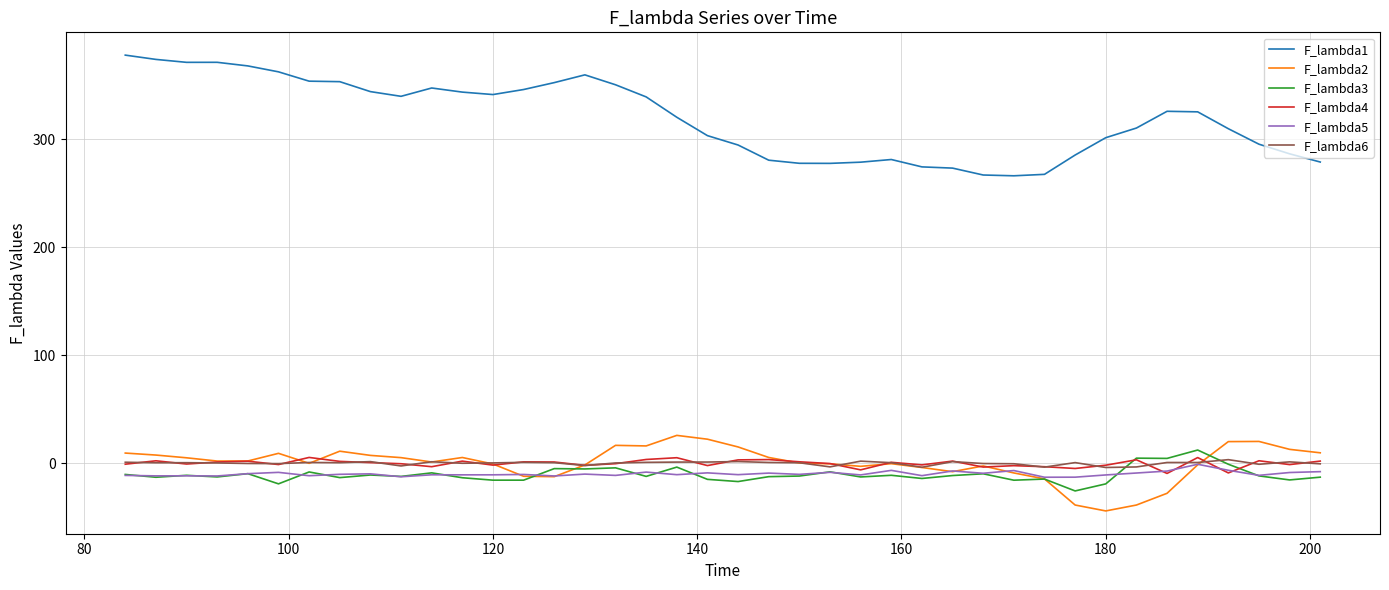

True or false: F_lambda4 and F_lambda1 intersect in this chart.

False